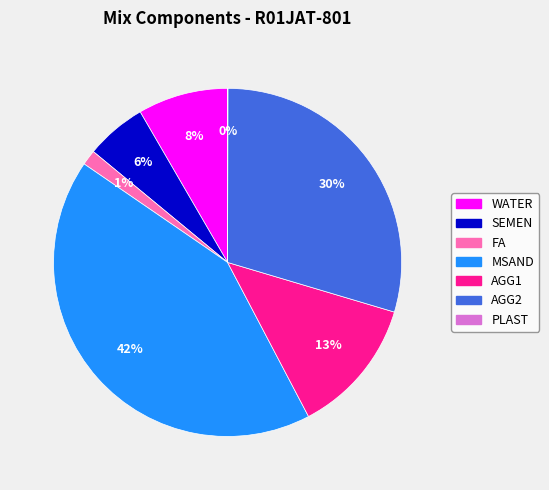

True or false: FA accounts for 11% of the total.

False